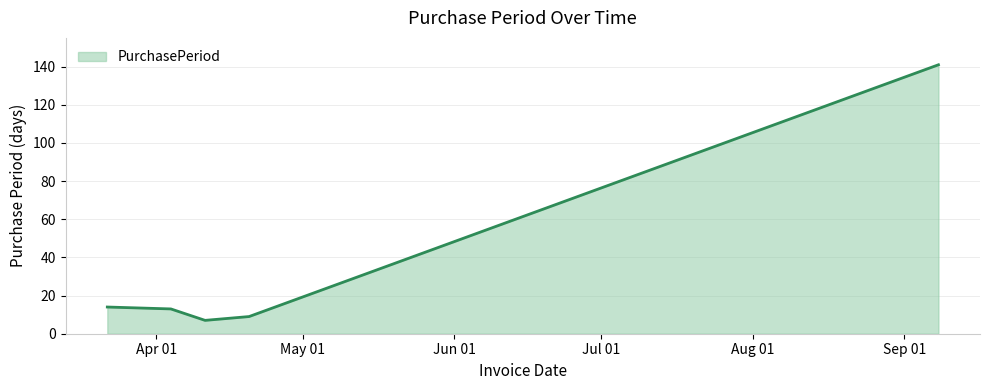

What is the maximum value shown in the chart?

141